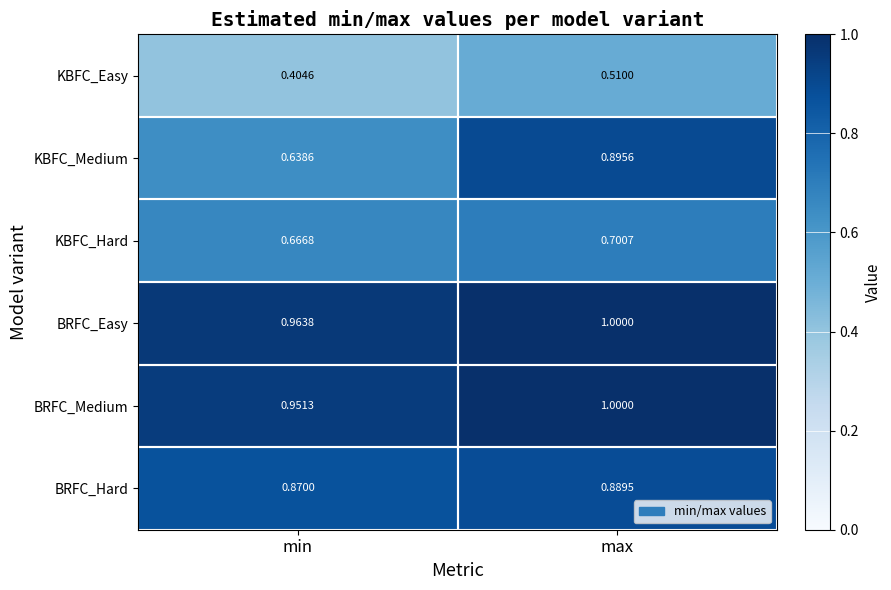

Rank the categories by BRFC_Hard value from highest to lowest.

max, min